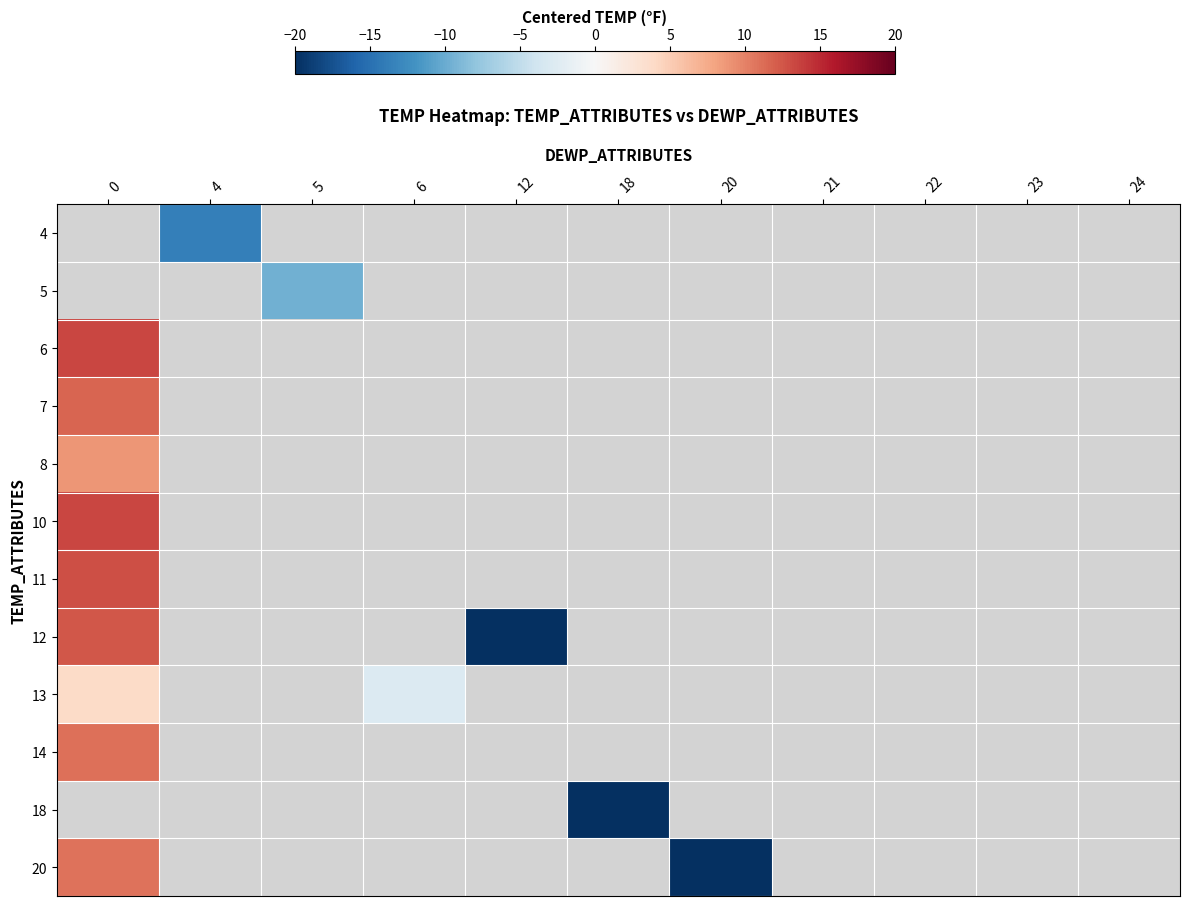

Between 24 and 21, which is larger?

21